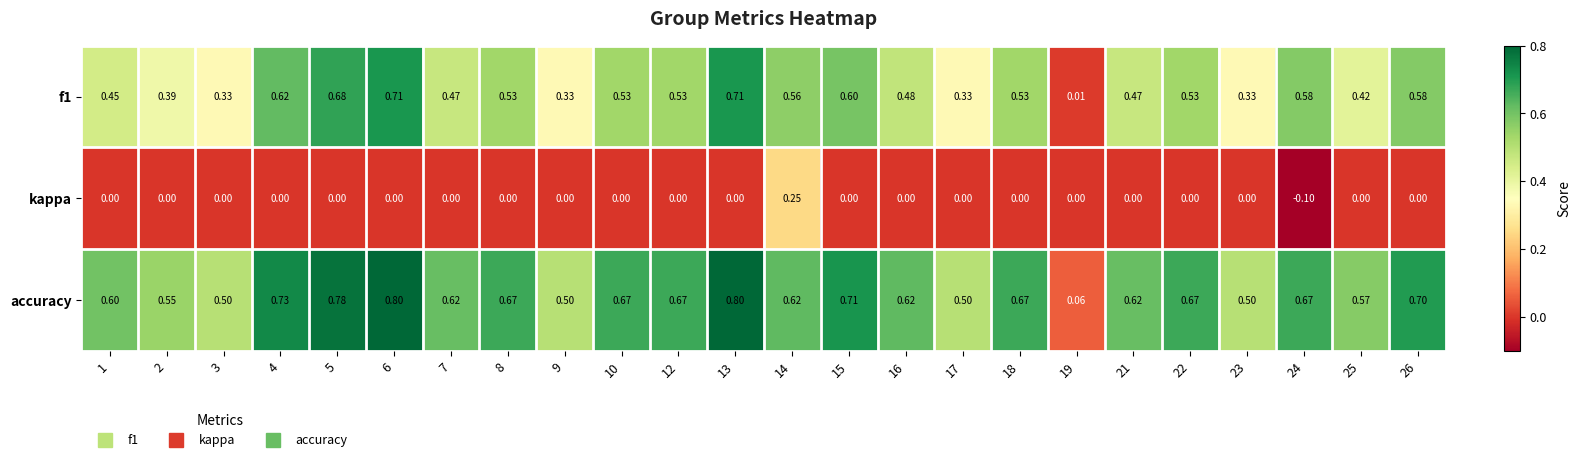

Which series changed the most between 7 and 8?

f1